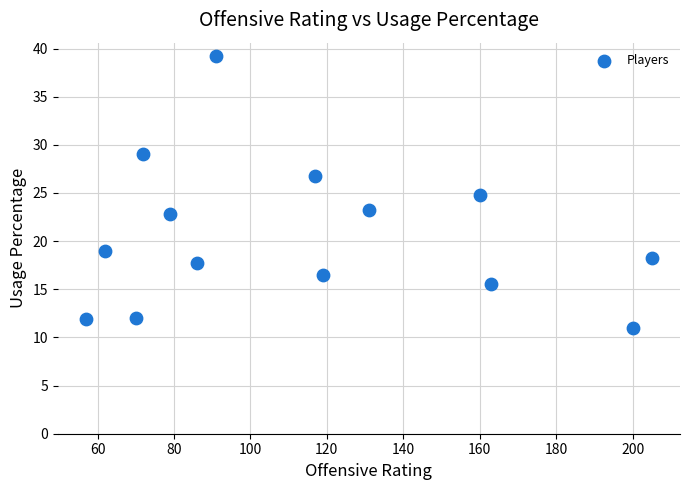

What is the range of Y values (max minus min)?

28.2